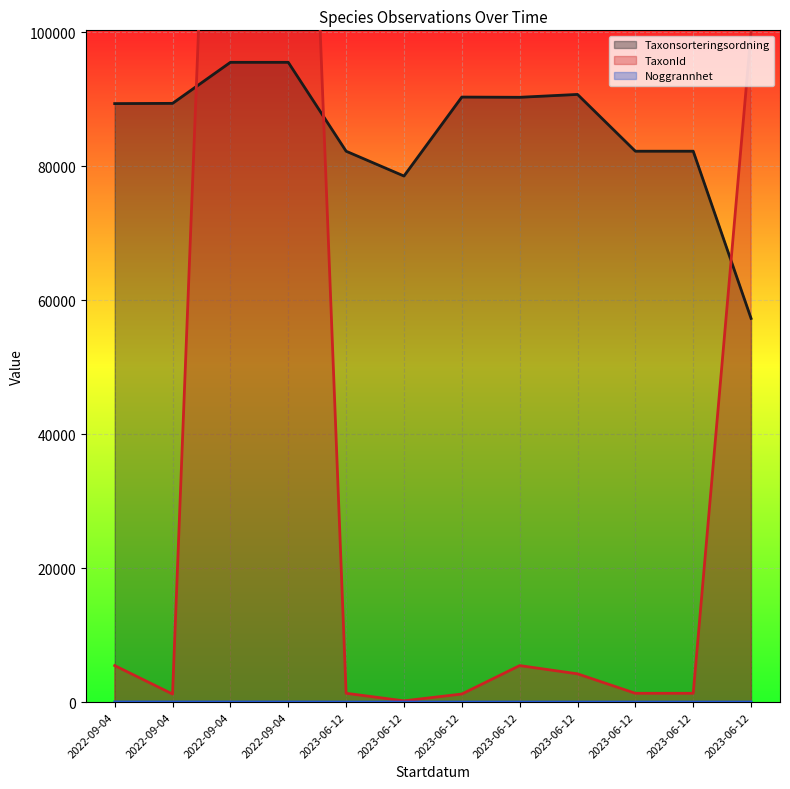

How many values in the Taxonsorteringsordning series are below 89392?

6